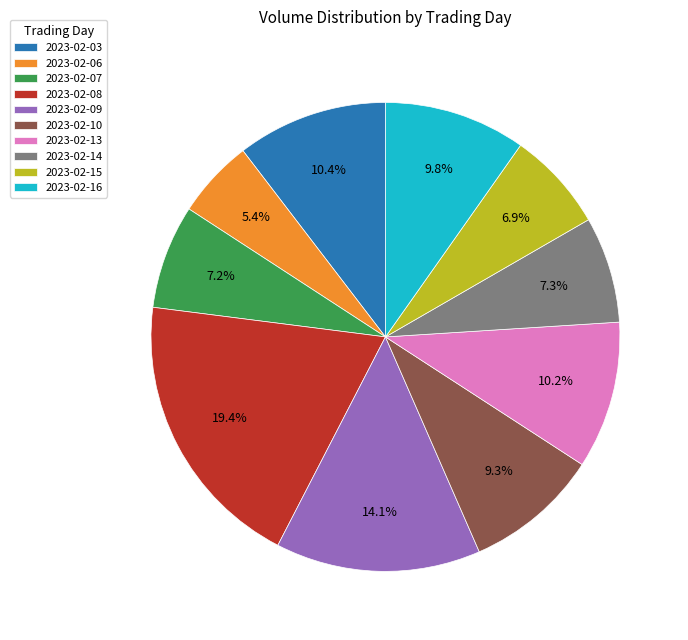

Does any single category account for the majority?

No